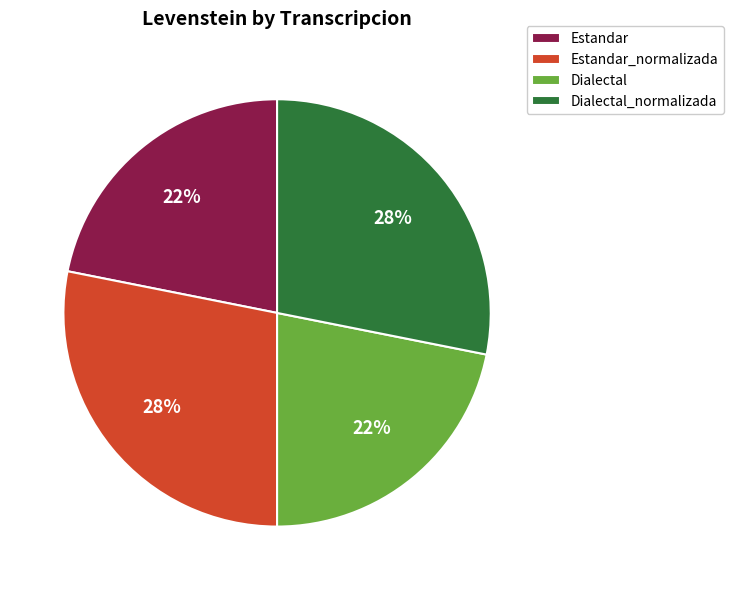

To the nearest percent, what is the difference between the largest and smallest slice percentages?

6%